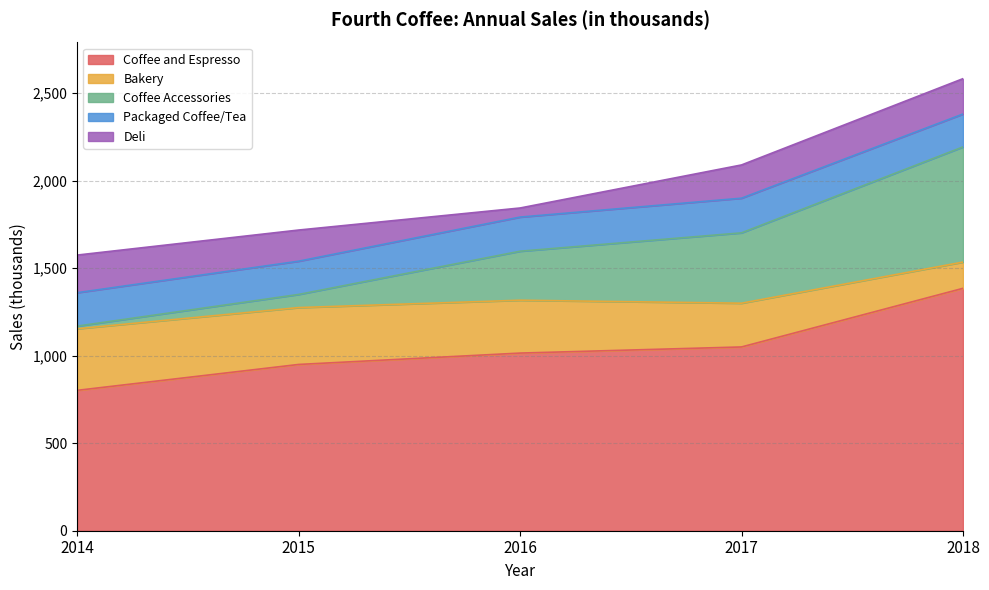

True or false: Coffee and Espresso has a value of 1407 at 2015.

False